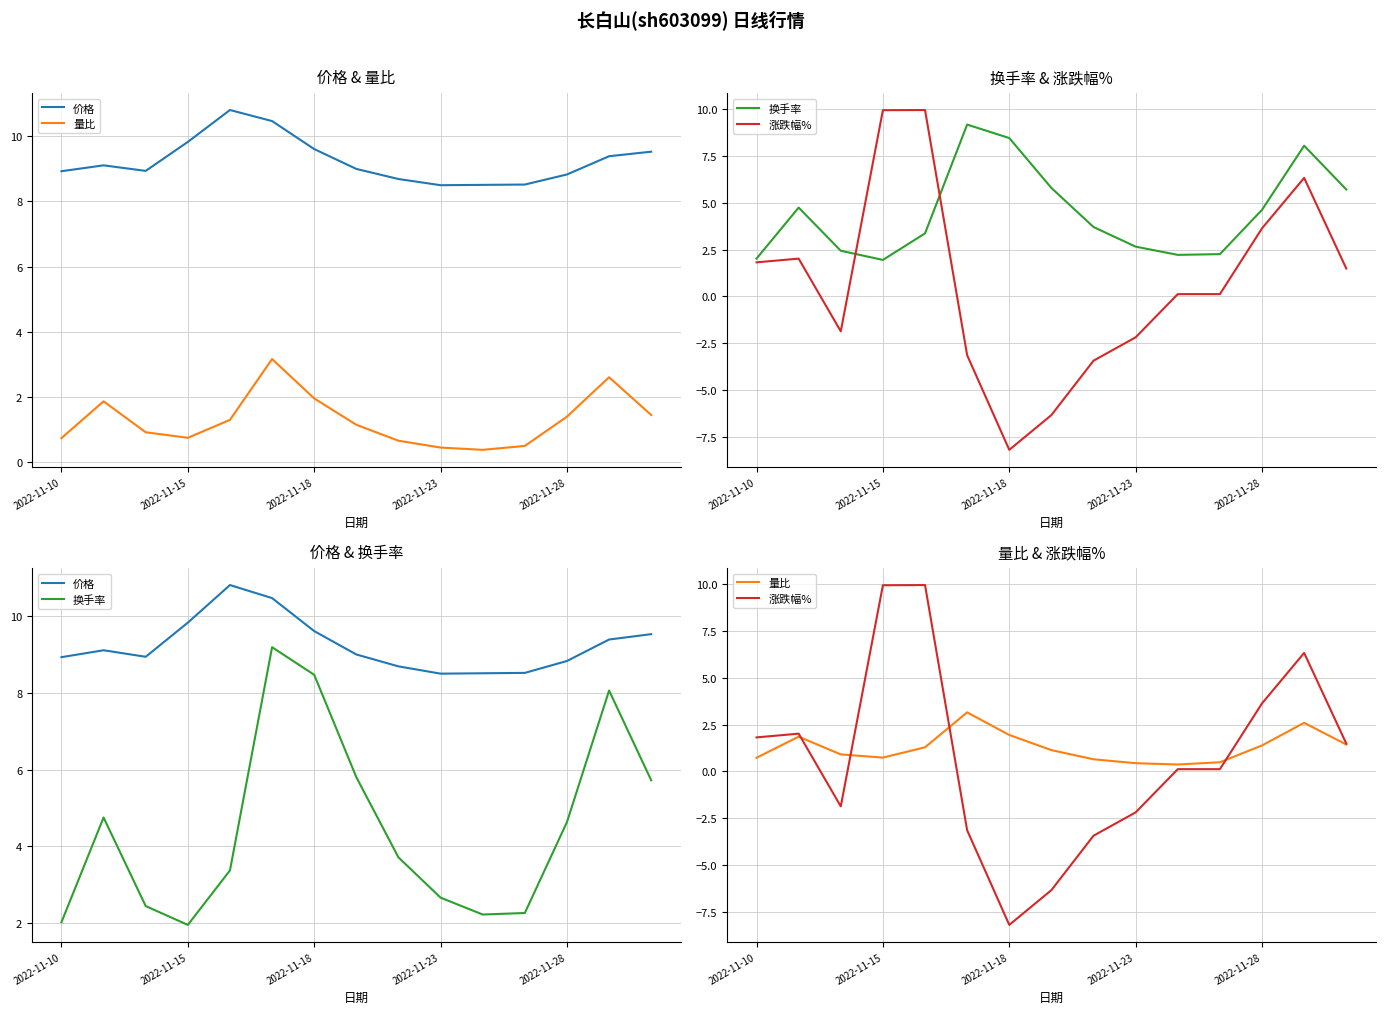

Which series has the largest total across all categories?

价格